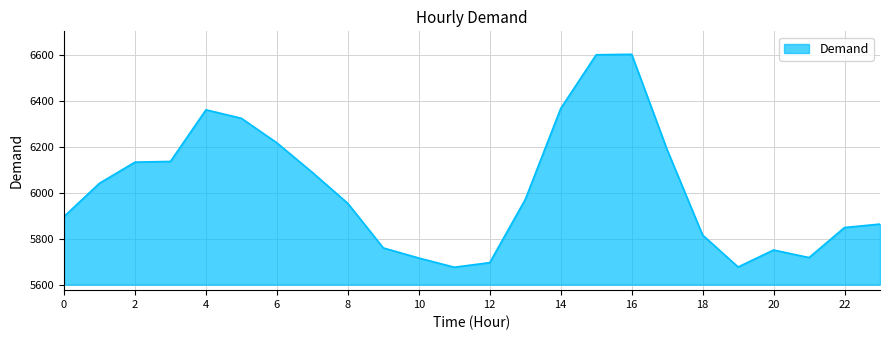

Does the chart have visible grid lines?

Yes